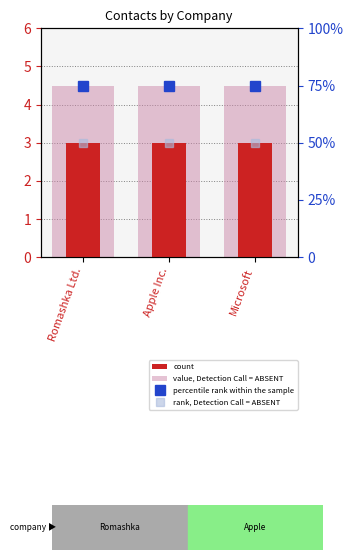

At which label is rank, Detection Call = ABSENT closest to 50?

Romashka Ltd.